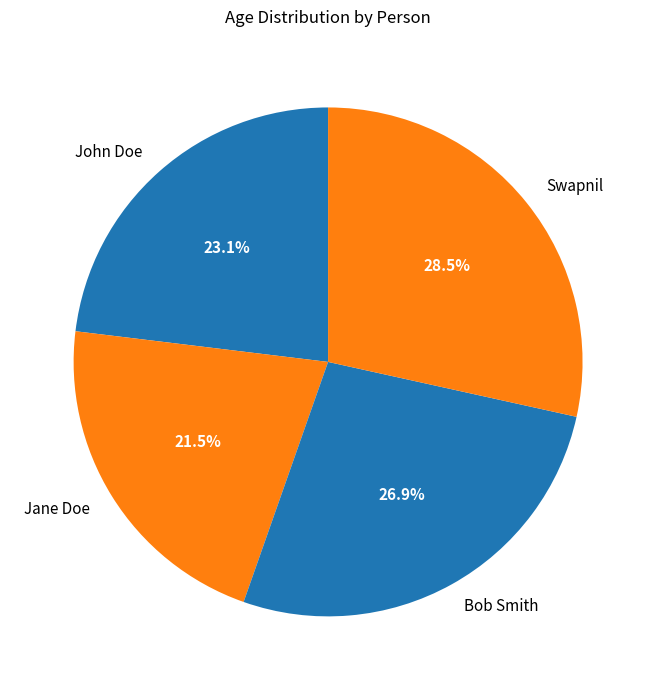

Which has a higher value, John Doe or Bob Smith?

Bob Smith